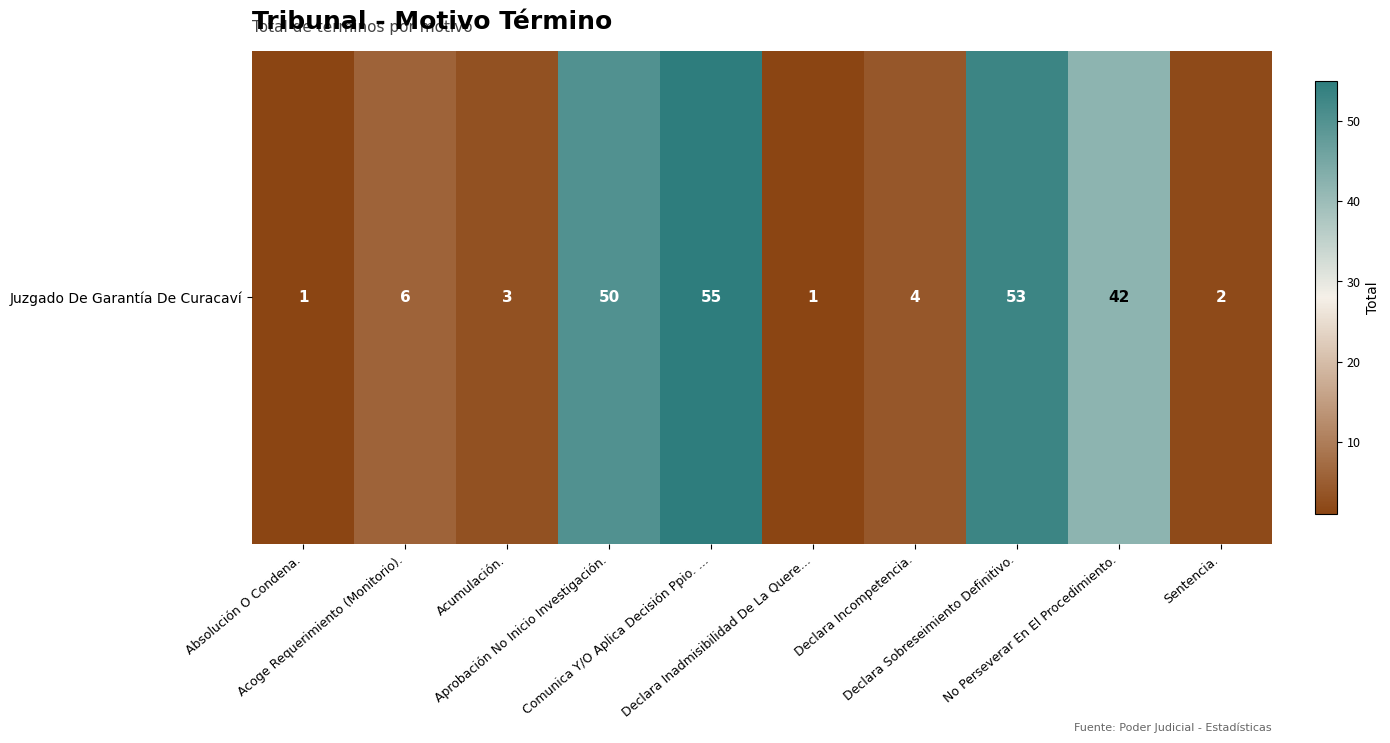

What is the sum of all values?

217